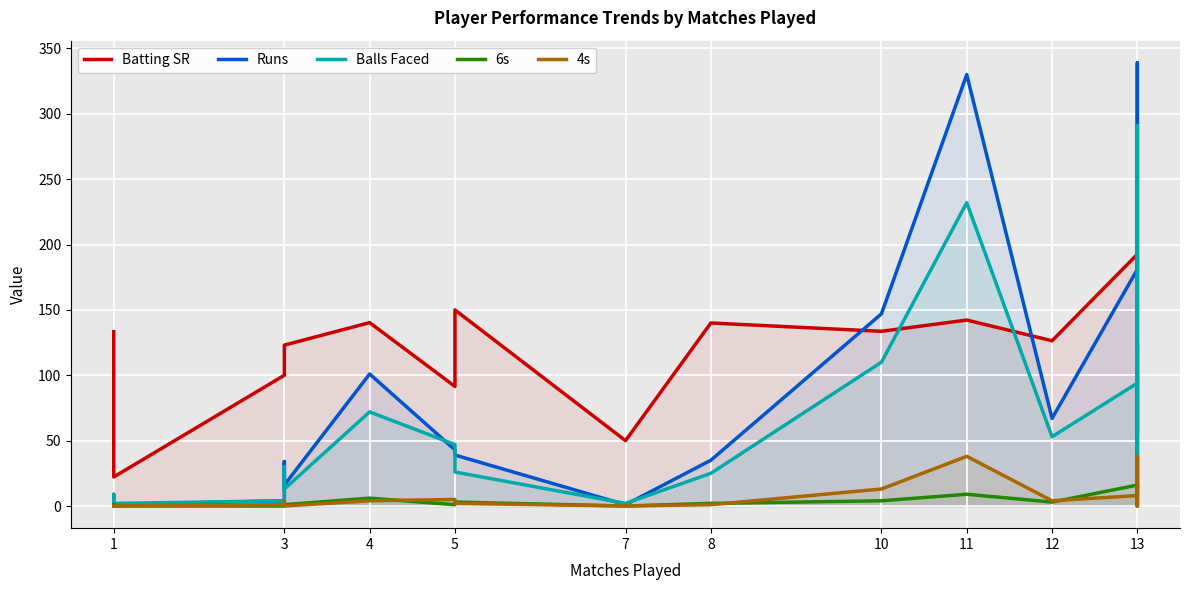

What is the value of the Batting SR point at the 17th from the left?

122.4